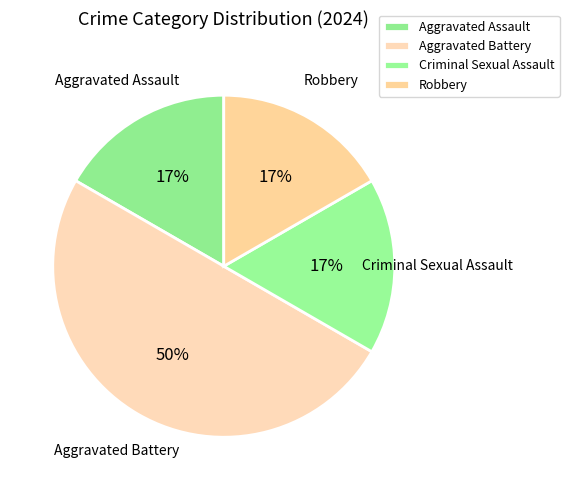

To the nearest percent, what percentage of the pie is Aggravated Assault?

17%